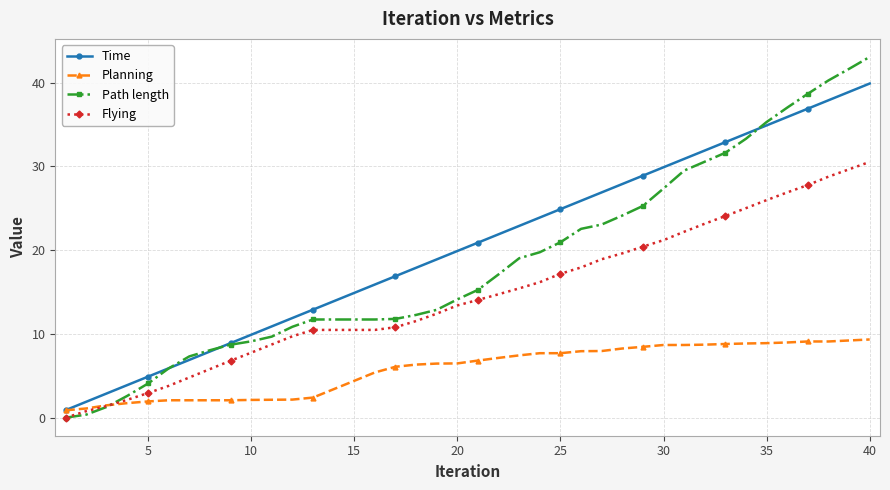

What is the value of the Time point at the 34th from the left?

33.9